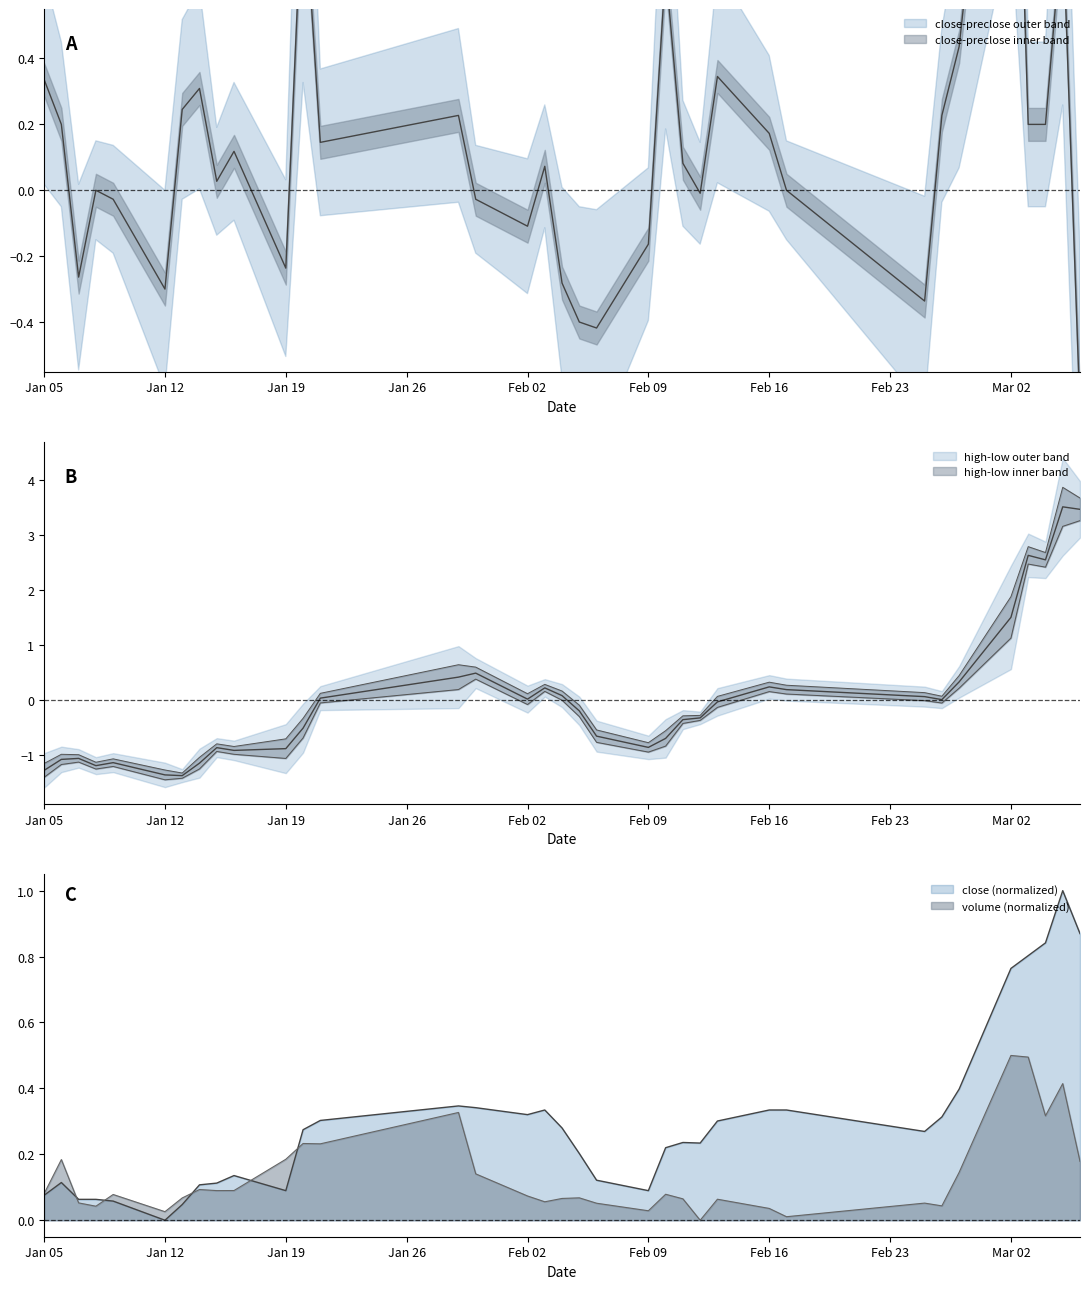

Is the value of low at 16 greater than the value of open at 12?

Yes